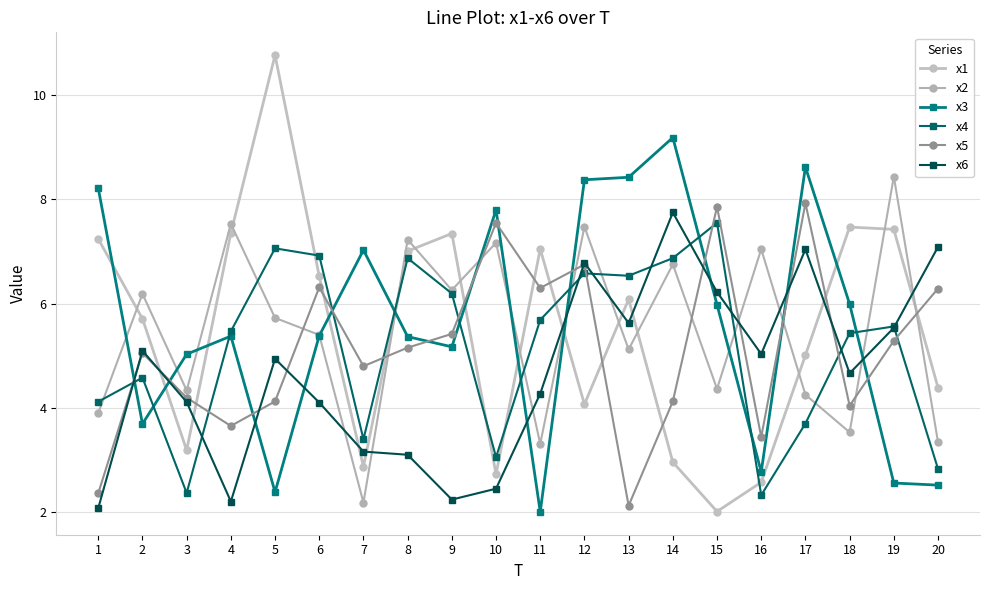

Which series has the widest spread of values?

x1